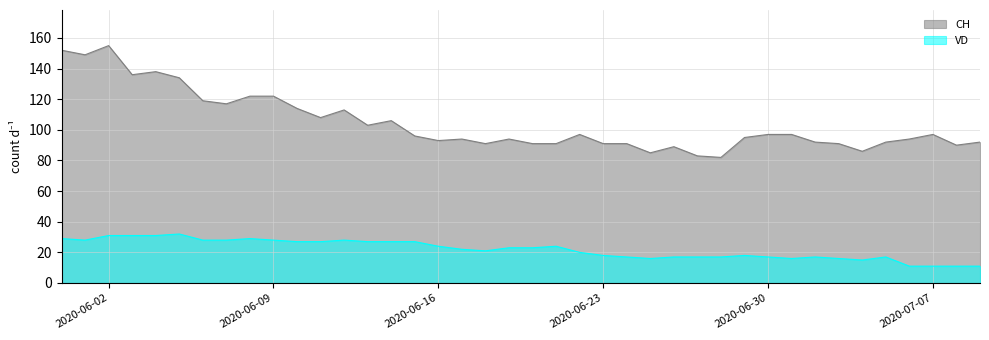

What is the difference between the maximum and minimum values in the CH series?

73